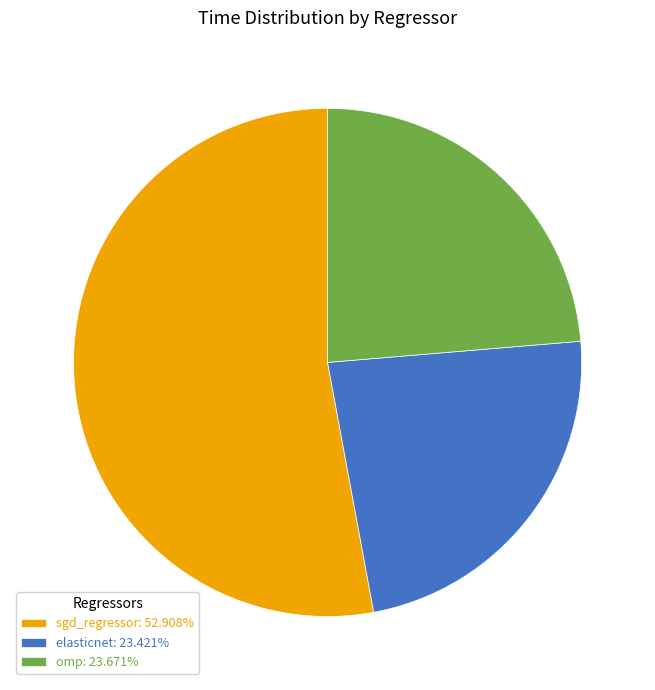

How many segments does this pie chart have?

3